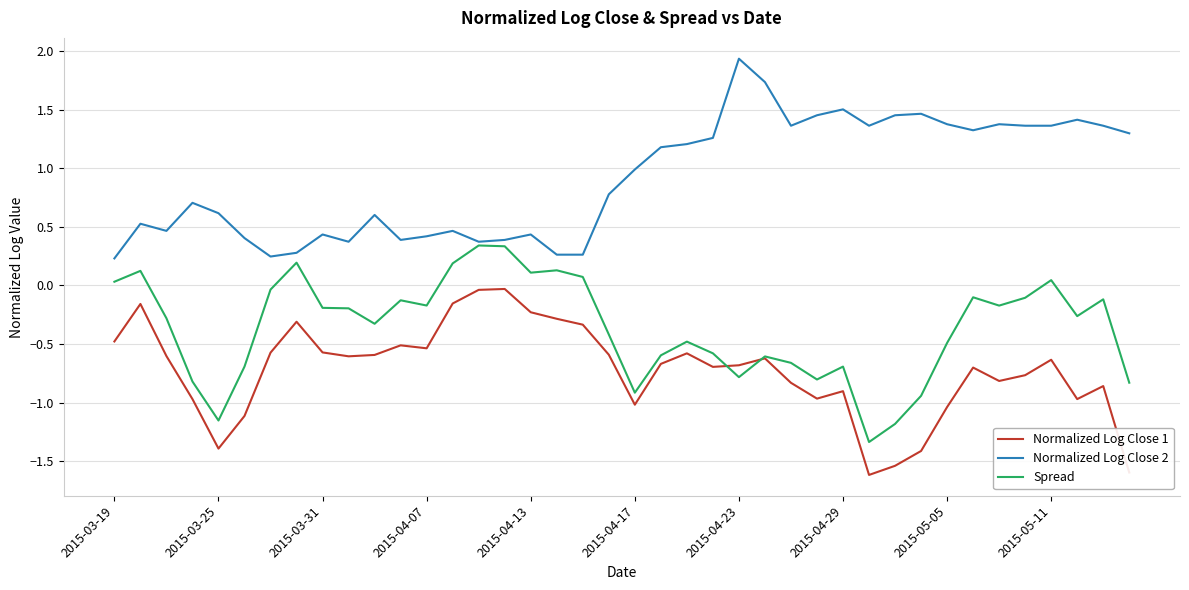

How many categories are shown in the chart?

40